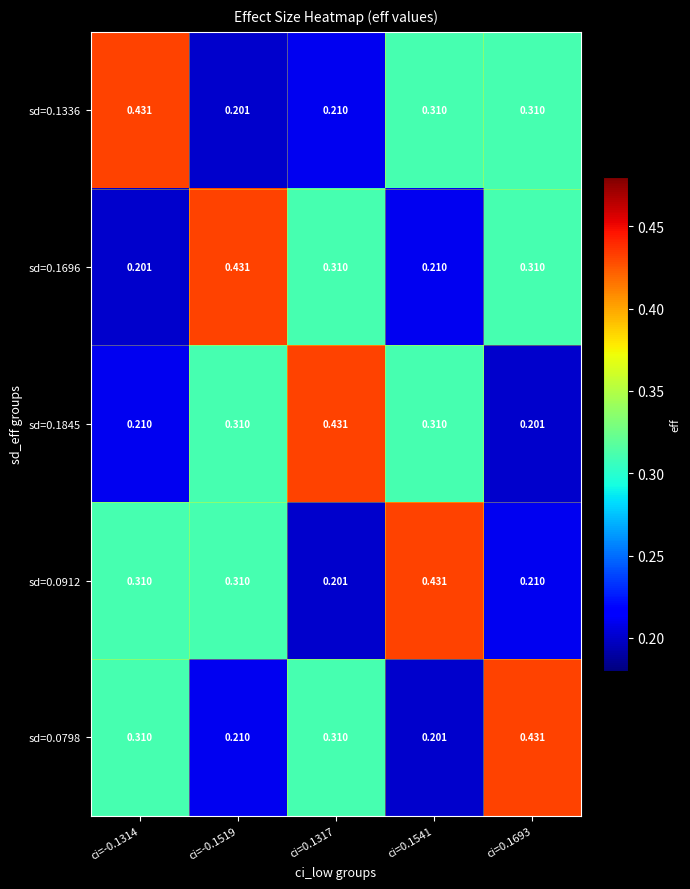

Is the value of sd=0.1845 at ci=-0.1519 greater than the value of sd=0.1696 at ci=0.1541?

Yes